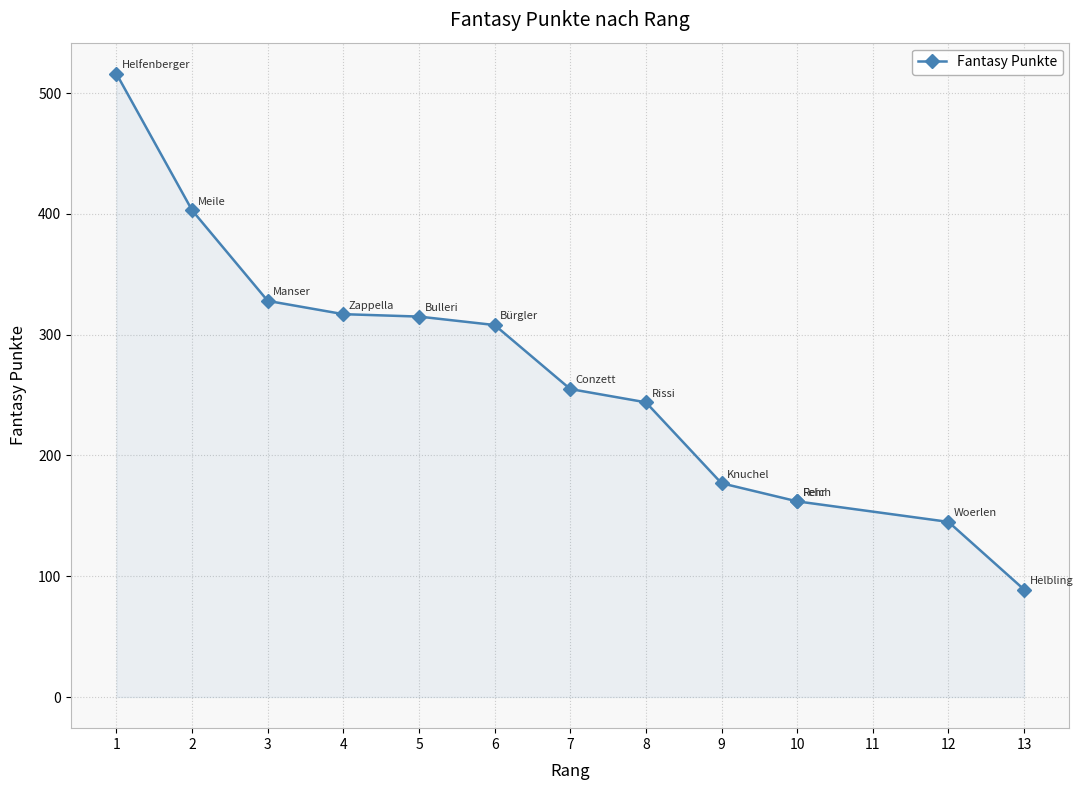

Approximately how many times larger is the value at 4 compared to 5?

1.0